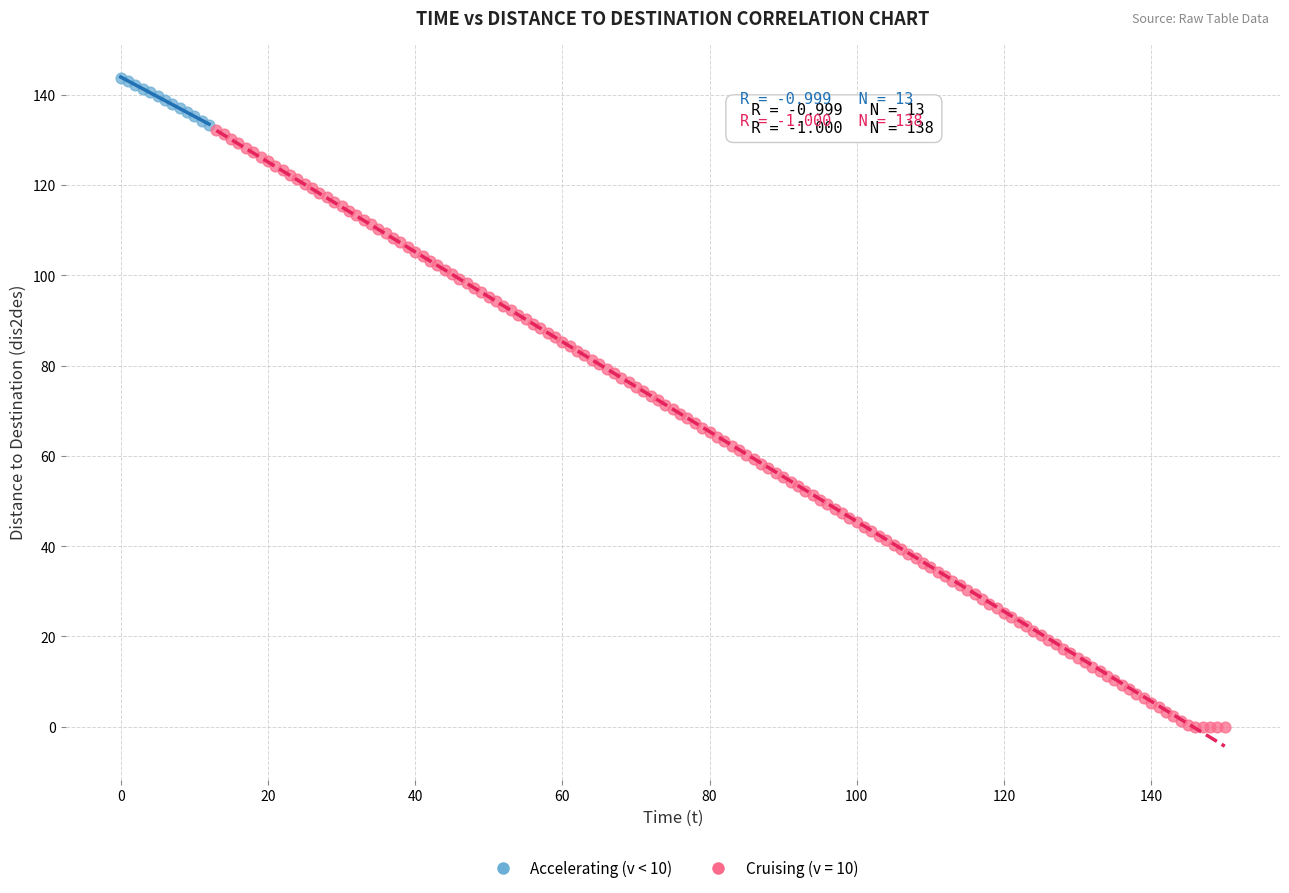

Which series has the largest Y range (max minus min)?

Cruising (v = 10)